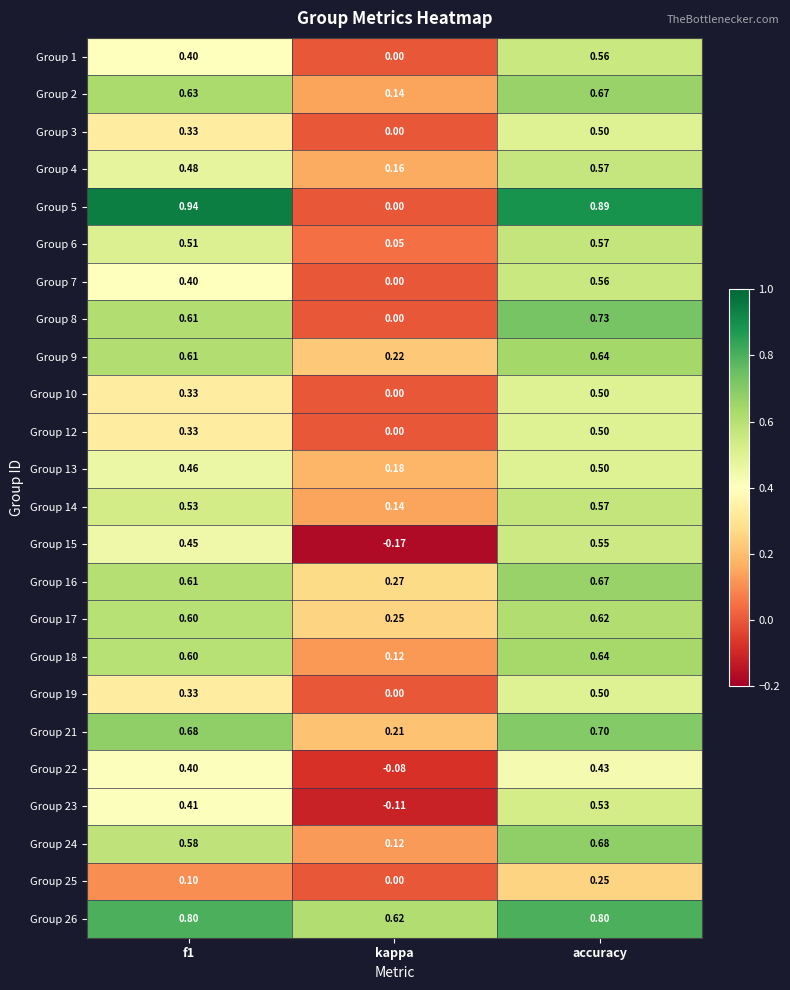

Which category has the lowest value across all series?

kappa